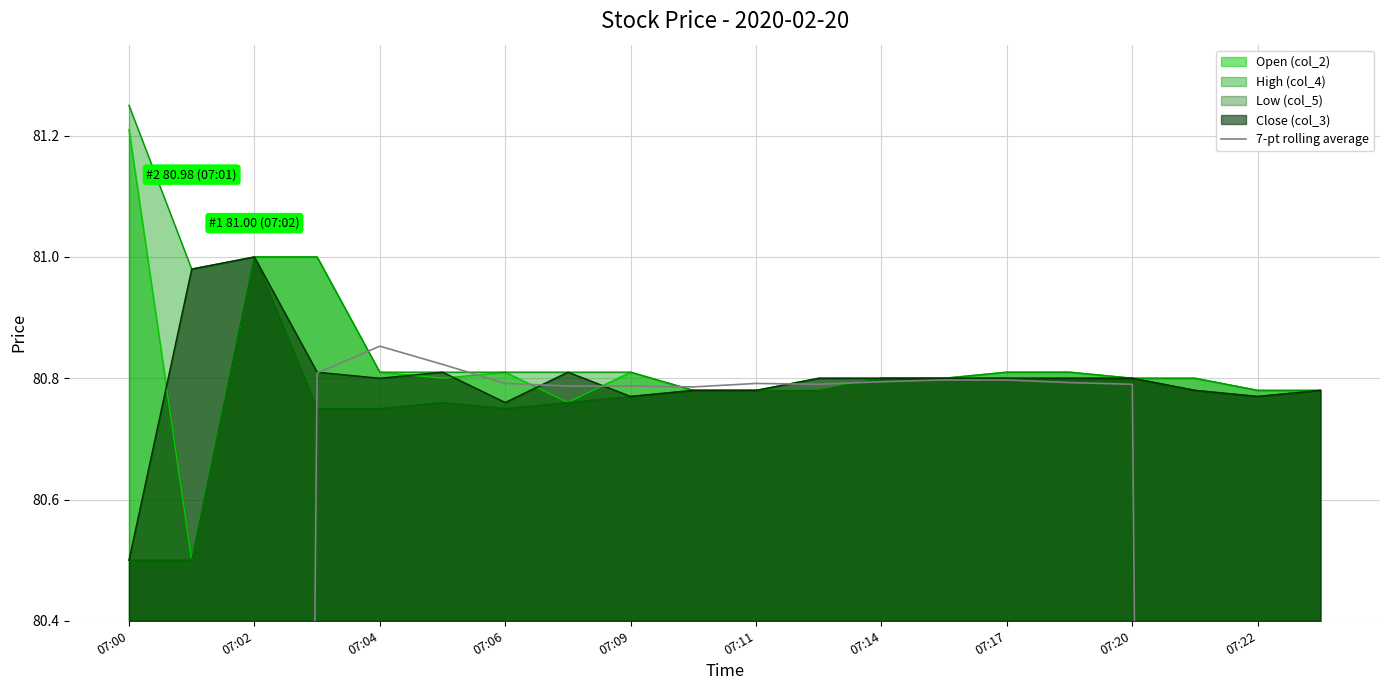

True or false: the data has more than 1 interior local peaks.

True